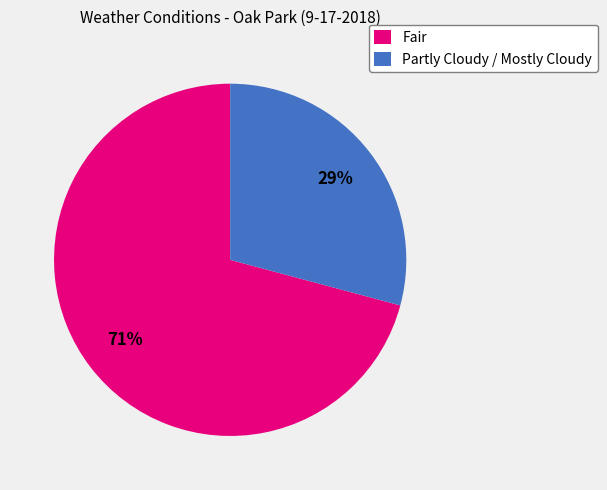

What is the ratio of the value at Fair to the value at Partly Cloudy / Mostly Cloudy?

2.4